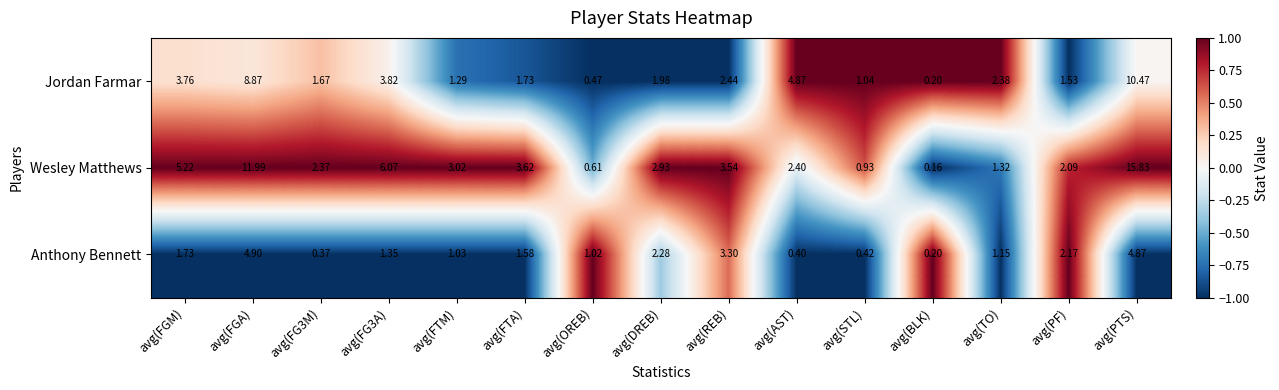

Which series has the largest range (max minus min)?

Wesley Matthews